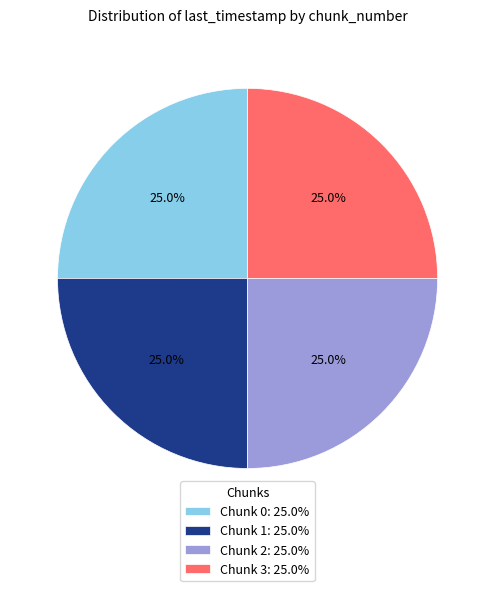

Is Chunk 3: 25.0% the majority of the pie?

No